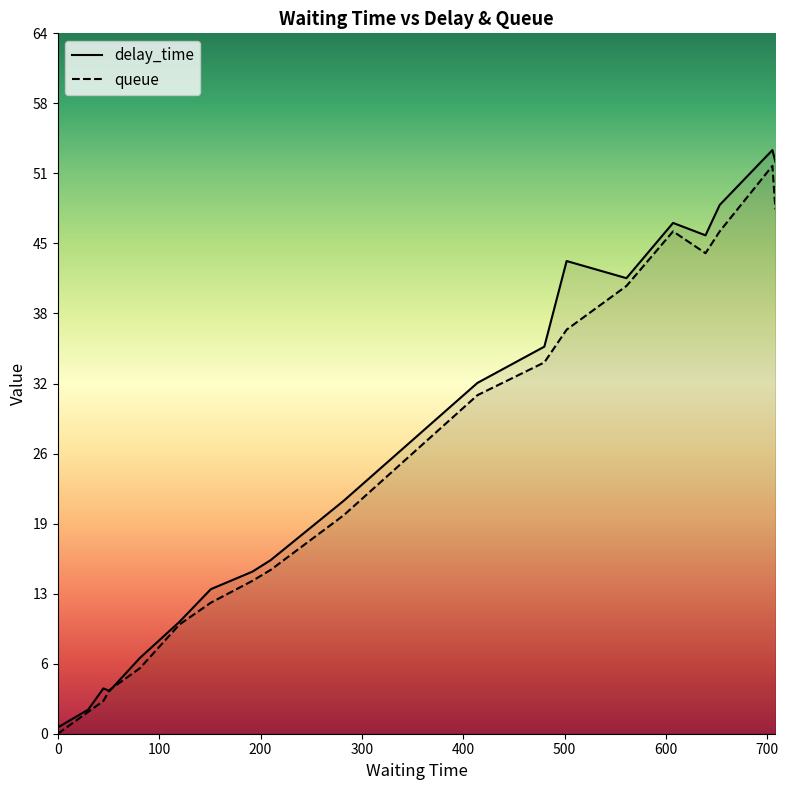

Reading left to right, extract all data points from this chart.

delay_time: 0.0	0.6	2.2	4.1	3.9	6.9	10.2	13.2	14.8	15.9	21.3	32.1	35.4	43.3	41.7	46.8	45.6	48.4	53.4	52.4
queue: 0.0	0.0	2.0	3.0	4.0	6.0	10.0	12.0	14.0	15.0	20.0	31.0	34.0	37.0	41.0	46.0	44.0	46.0	52.0	48.0